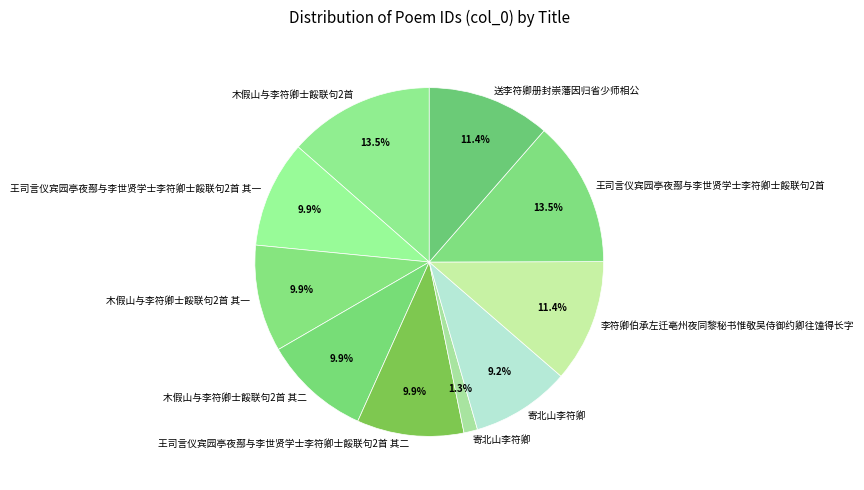

How many slices are in this pie chart?

10